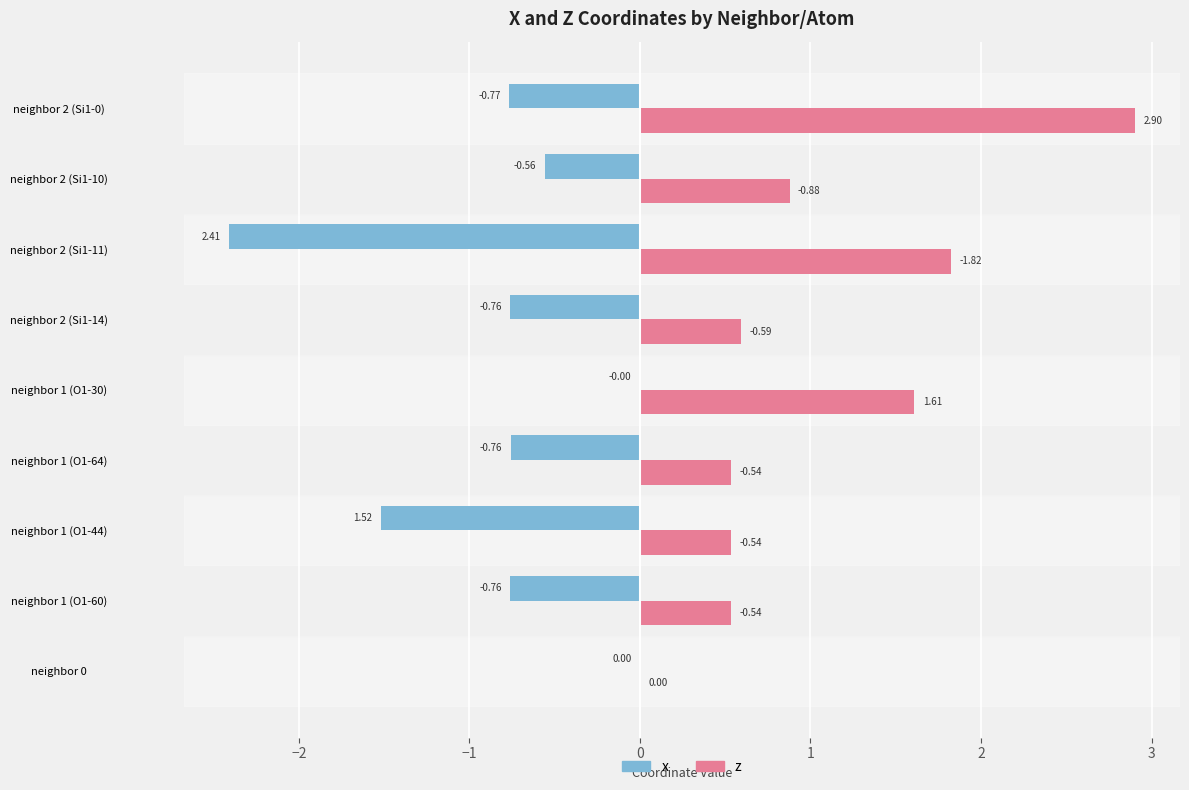

What is the sum of the z values at neighbor 2 (Si1-10) and neighbor 2 (Si1-14)?

1.5